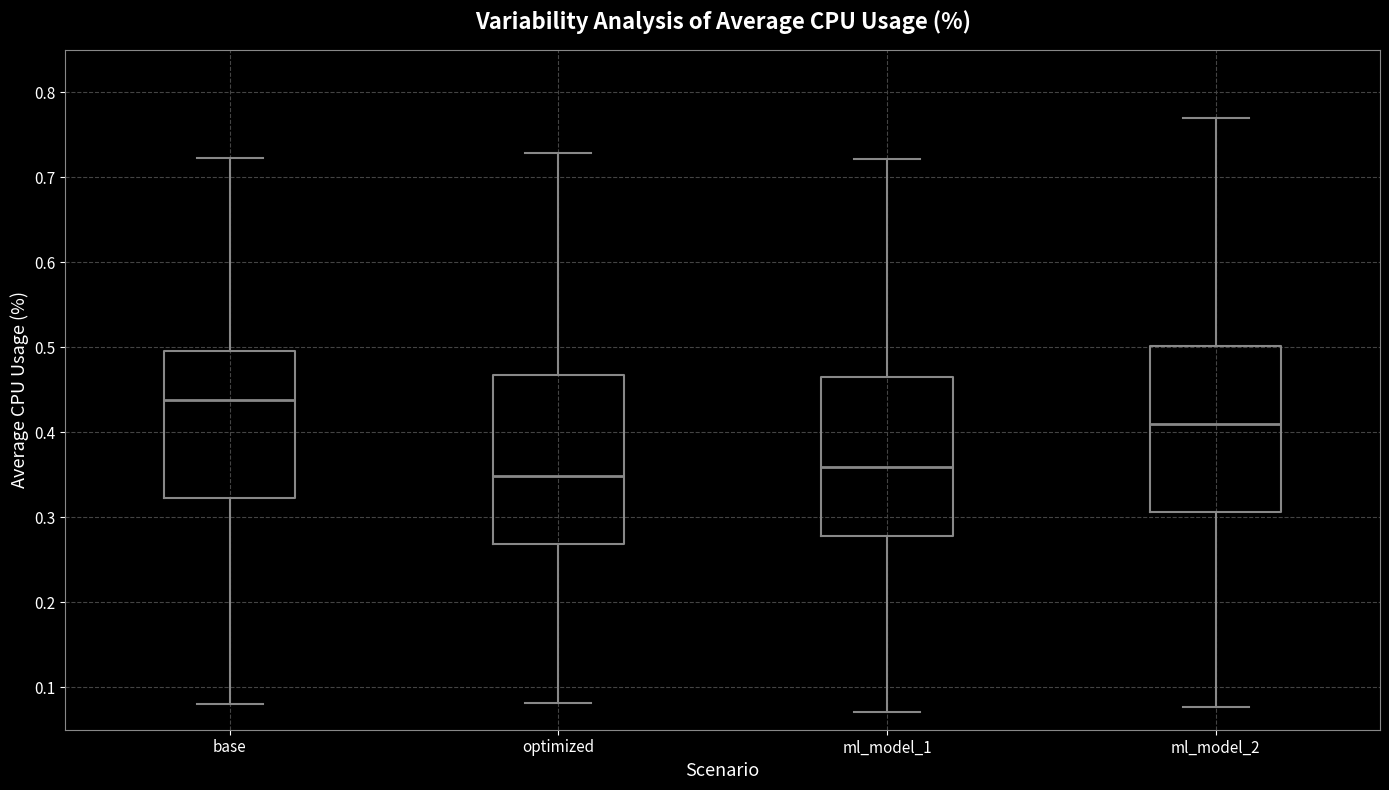

Reading left to right, read every box against the y-axis: the position of its median line, the range the box covers, and the ends of its whiskers. The values are not printed on the chart, so give them approximately, as read against the axis.

base: median 0.44, box 0.32 to 0.50, whiskers 0.08 to 0.72
optimized: median 0.35, box 0.27 to 0.47, whiskers 0.08 to 0.73
ml_model_1: median 0.36, box 0.28 to 0.47, whiskers 0.07 to 0.72
ml_model_2: median 0.41, box 0.31 to 0.50, whiskers 0.08 to 0.77